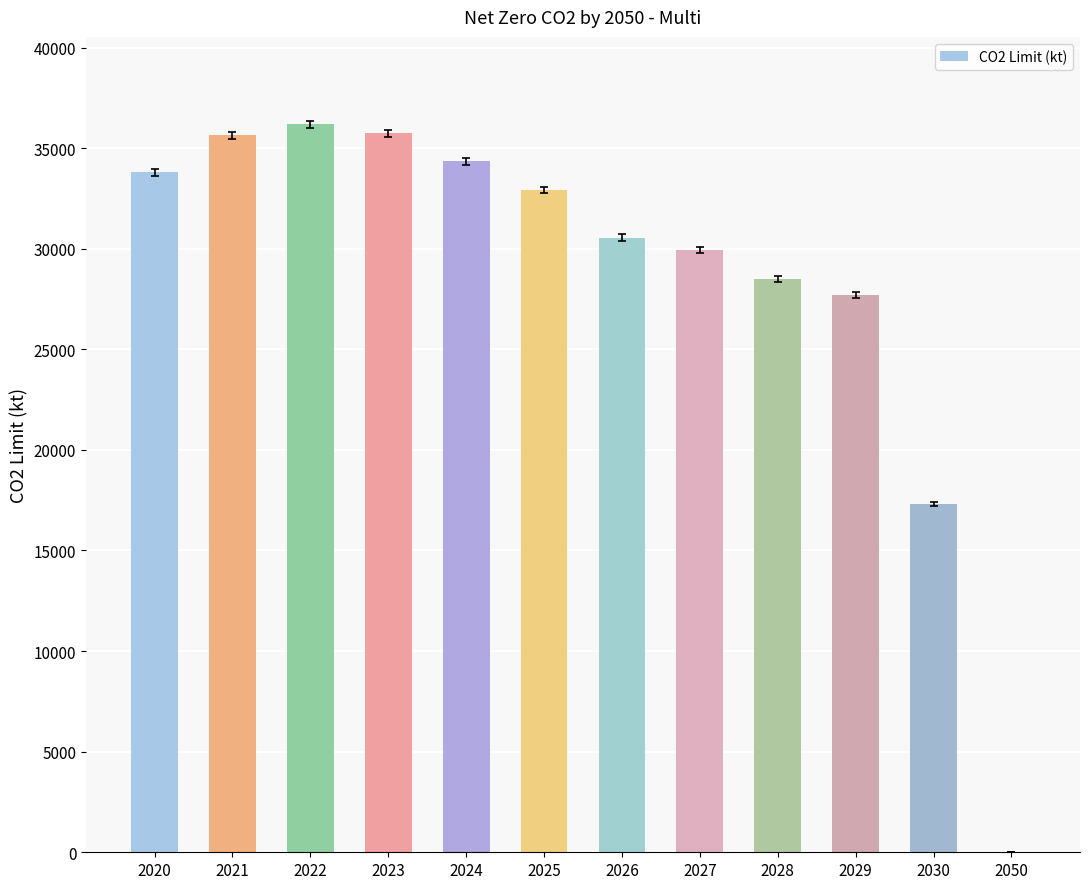

Between 2021 and 2029, which is larger?

2021